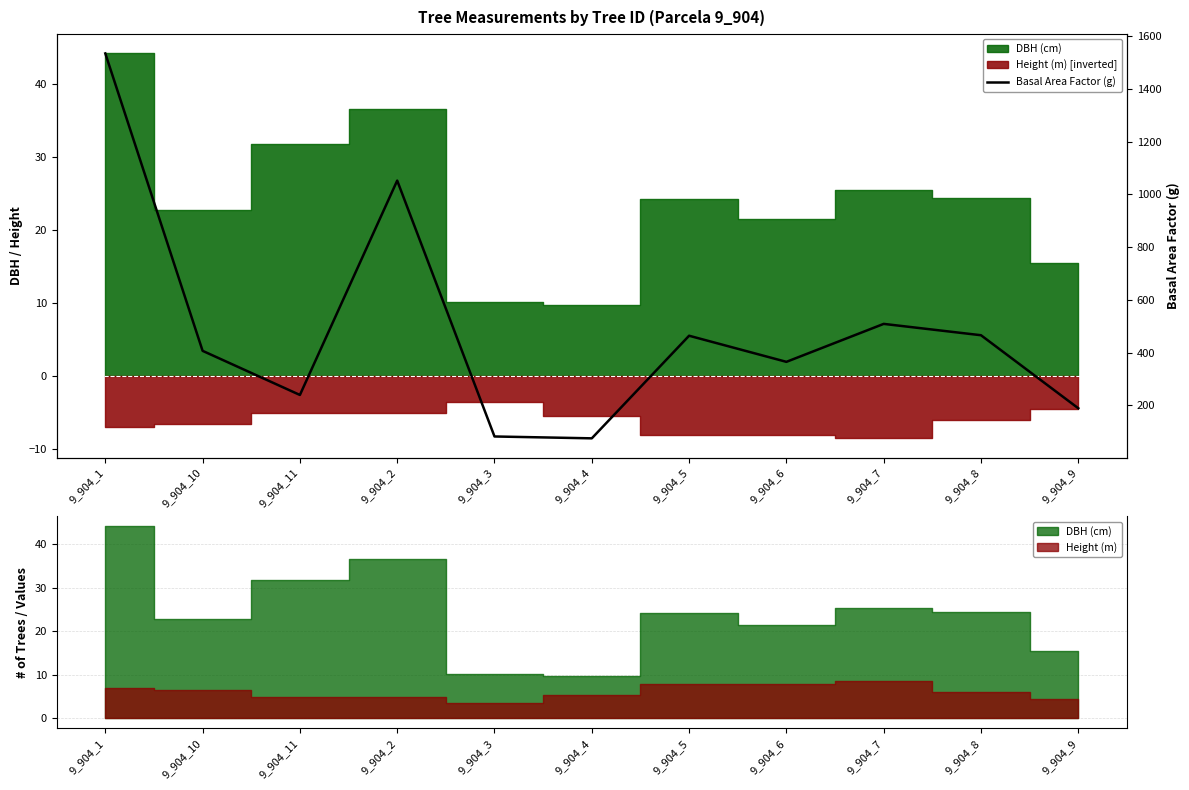

What position from the left is 9_904_8?

10